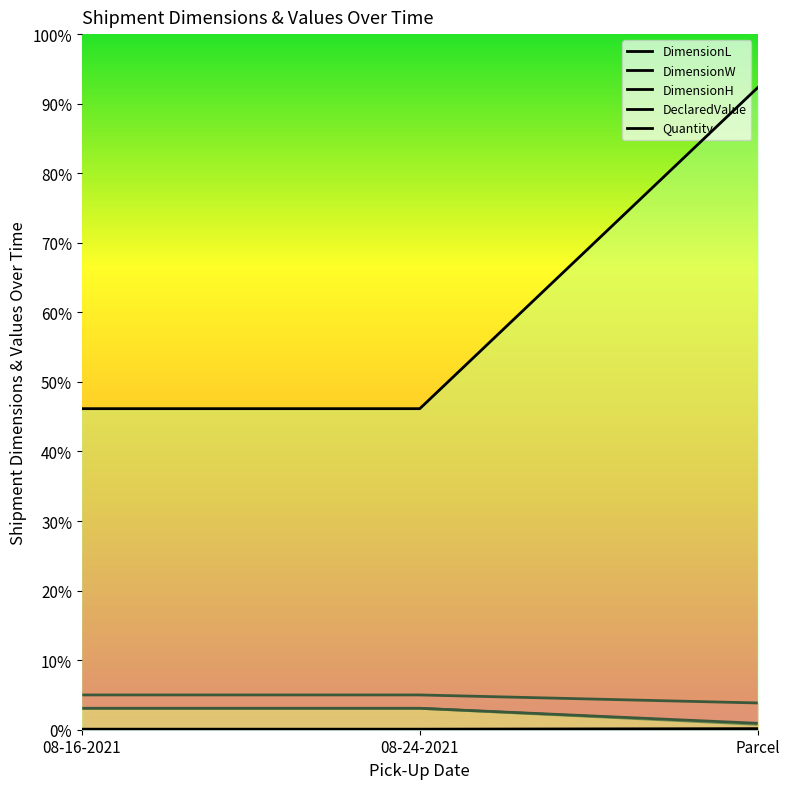

Reading right to left, extract all data points from this chart.

DimensionL: 50	65	65
DimensionW: 10	40	40
DimensionH: 12	40	40
DeclaredValue: 1200	600	600
Quantity: 2	1	1